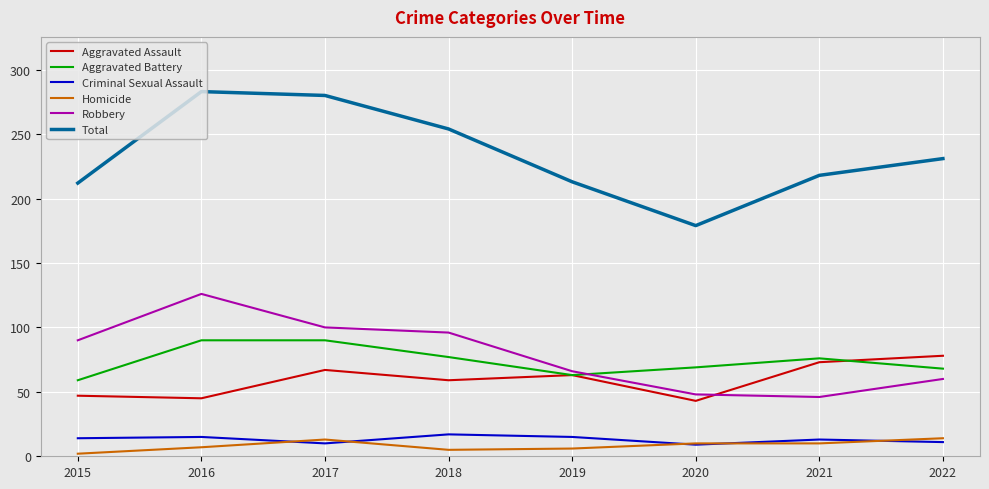

Which series has the widest spread of values?

Total